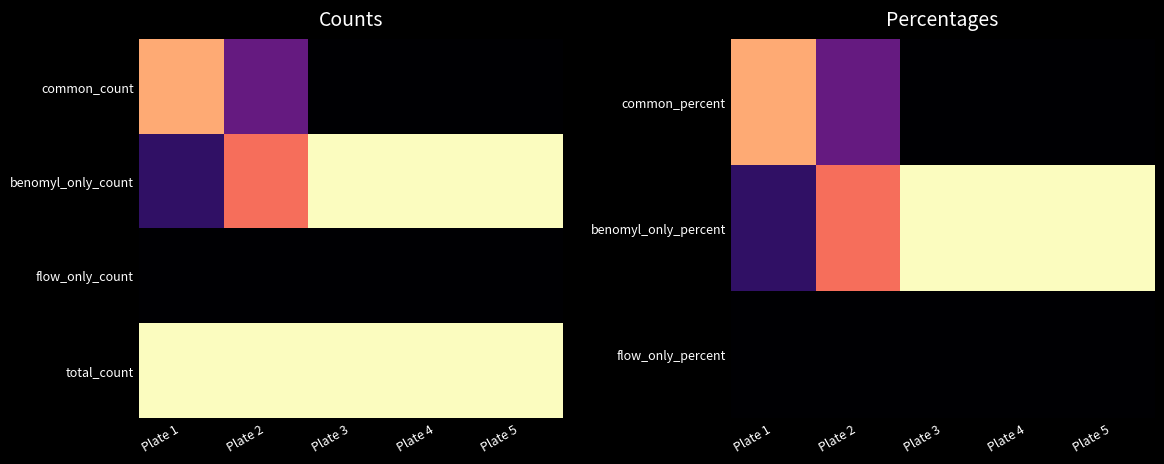

Reading right to left, extract all data points from this chart.

common_percent: Plate 5=0.0	Plate 4=0.0	Plate 3=0.0	Plate 2=30.2	Plate 1=82.3
benomyl_only_percent: Plate 5=100.0	Plate 4=100.0	Plate 3=100.0	Plate 2=69.8	Plate 1=17.7
flow_only_percent: Plate 5=0.0	Plate 4=0.0	Plate 3=0.0	Plate 2=0.0	Plate 1=0.0
total_count: Plate 5=96.0	Plate 4=96.0	Plate 3=96.0	Plate 2=96.0	Plate 1=96.0